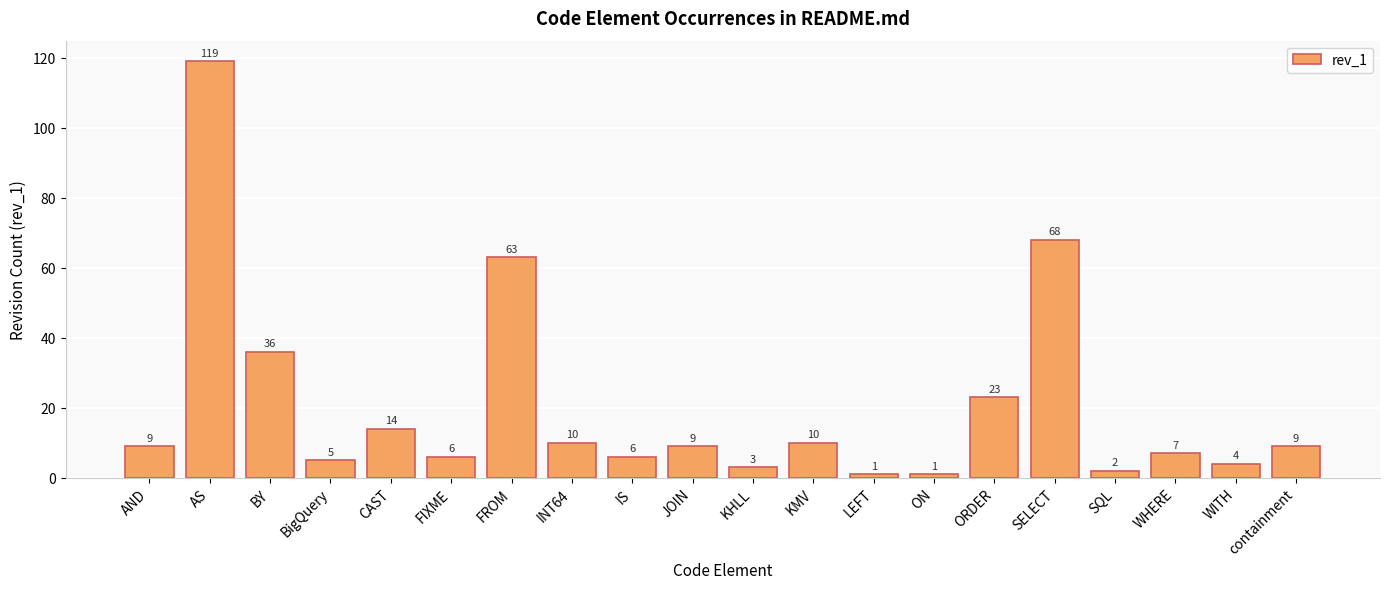

Approximately how many times larger is the value at CAST compared to ORDER?

0.6